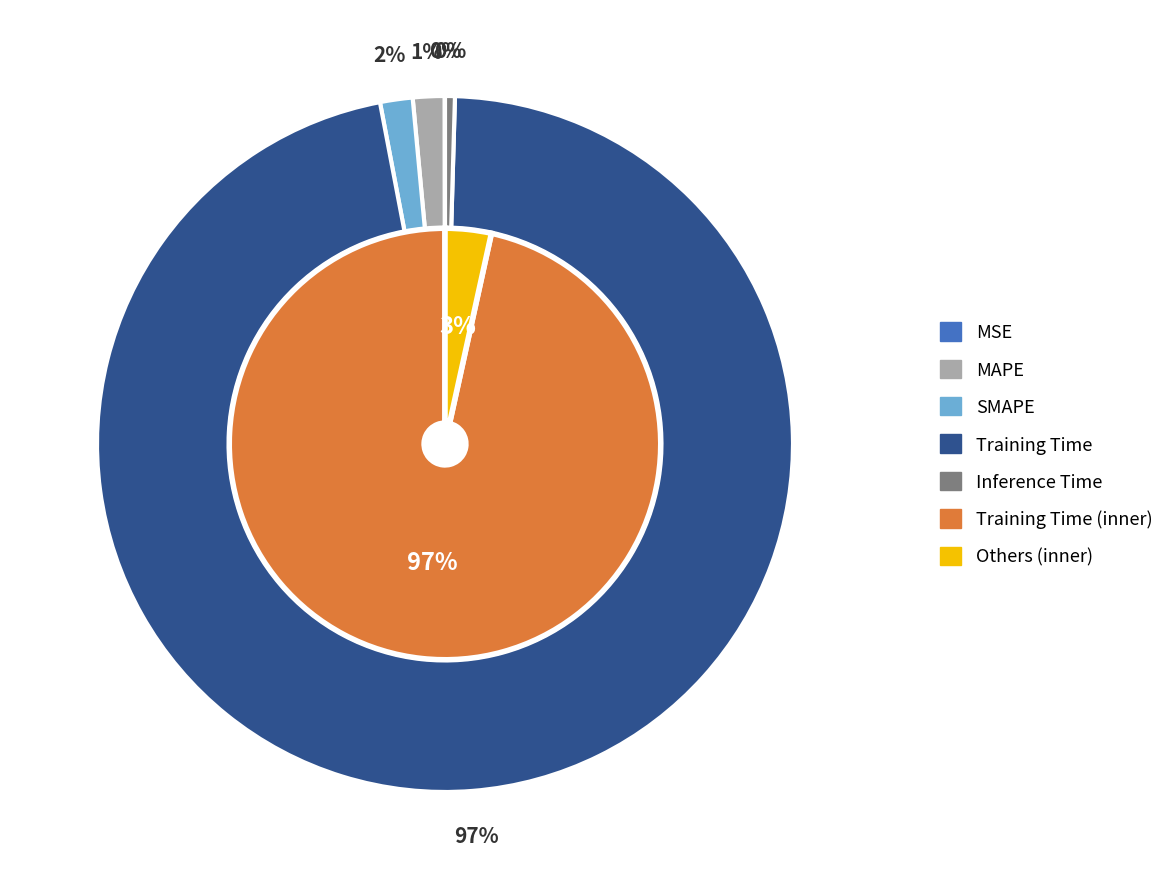

Which category accounts for the majority?

Training Time